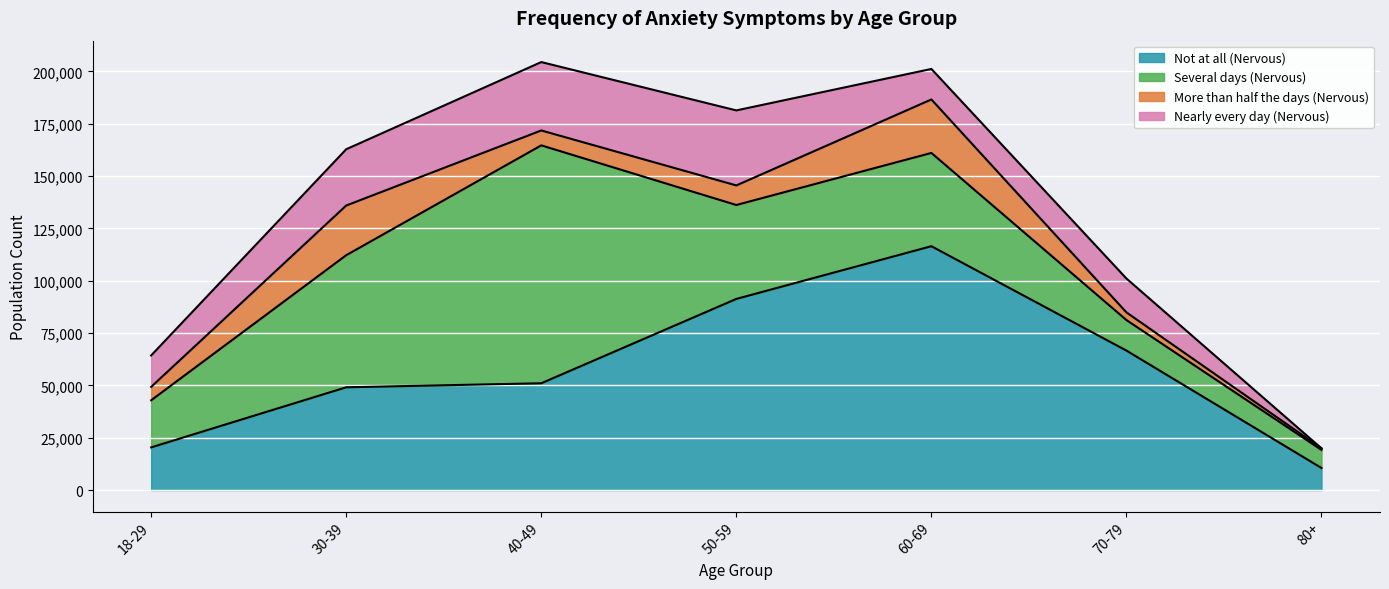

True or false: Nearly every day (Nervous) and Not at all (Nervous) cross at least once.

False